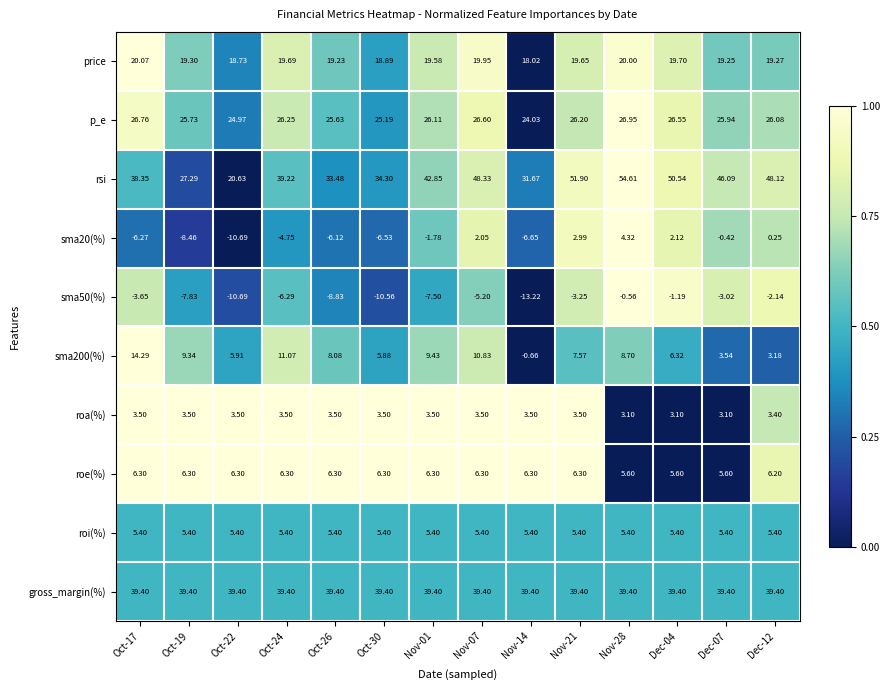

At which category is the sum across all series the highest?

Nov-28